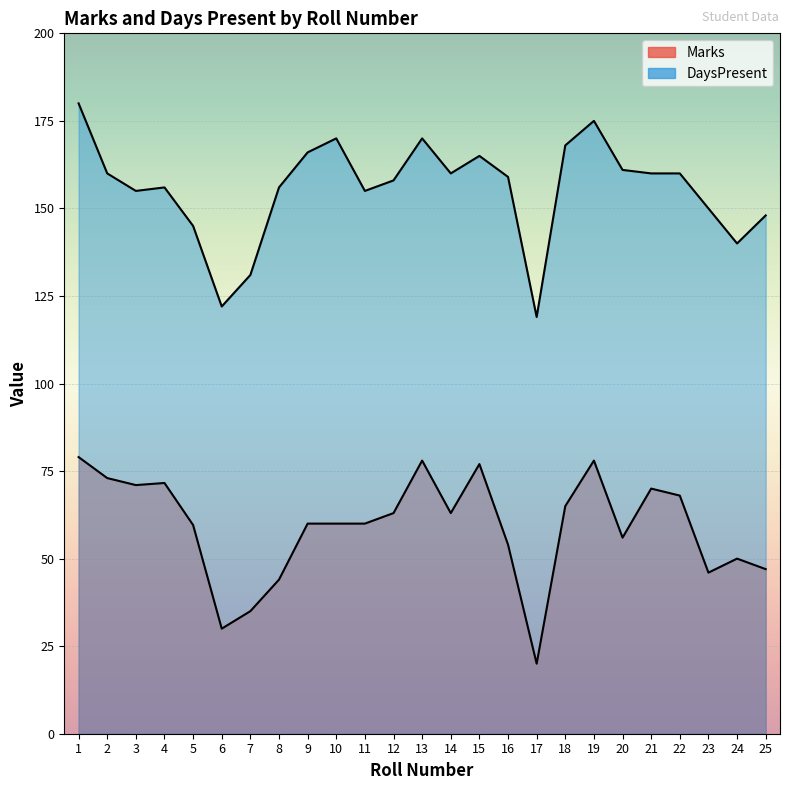

What is the sum of all Marks values?

1478.2